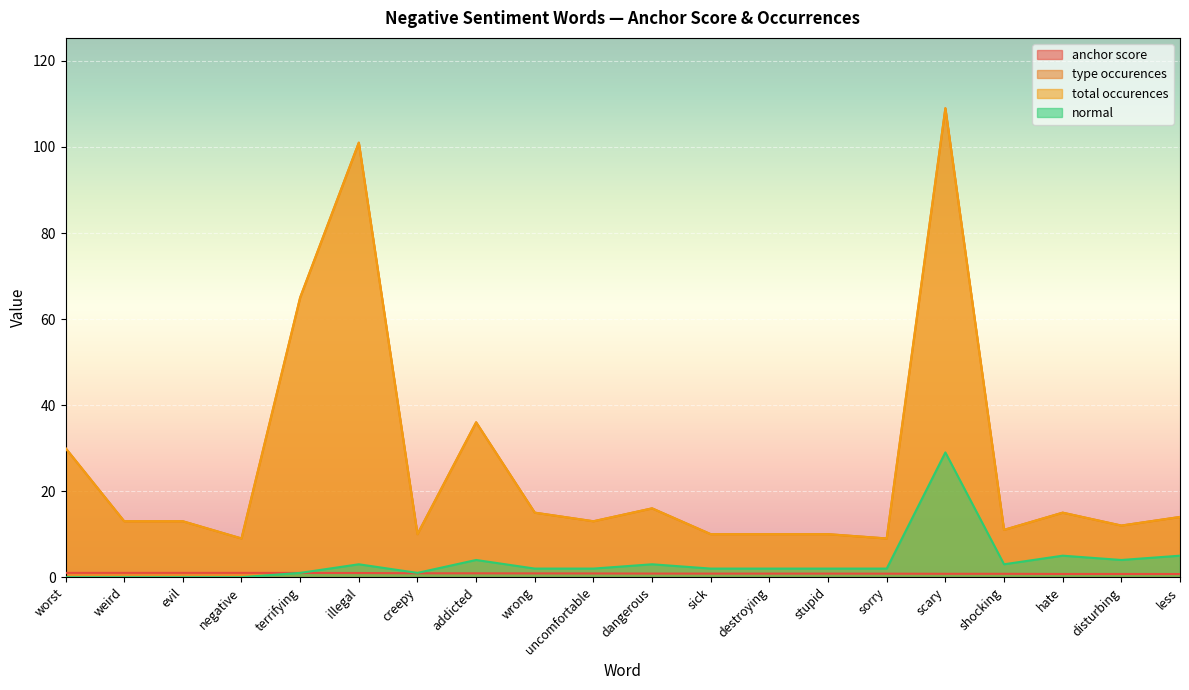

True or false: total occurences and anchor score cross at least once.

False